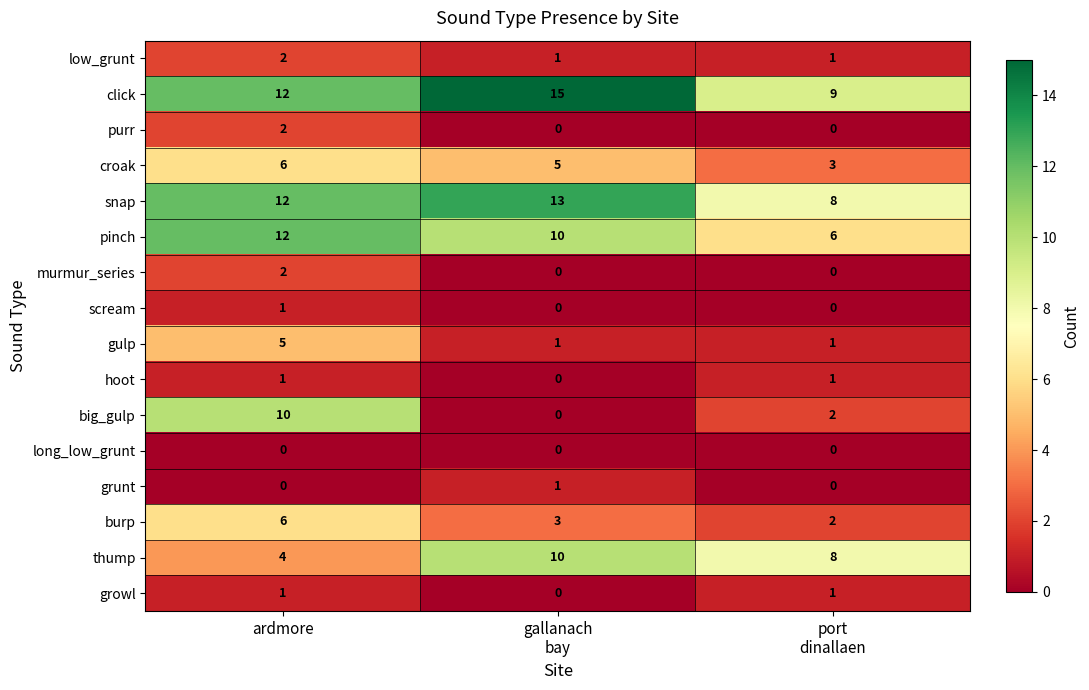

Which series changed the most between ardmore and port
dinallaen?

big_gulp